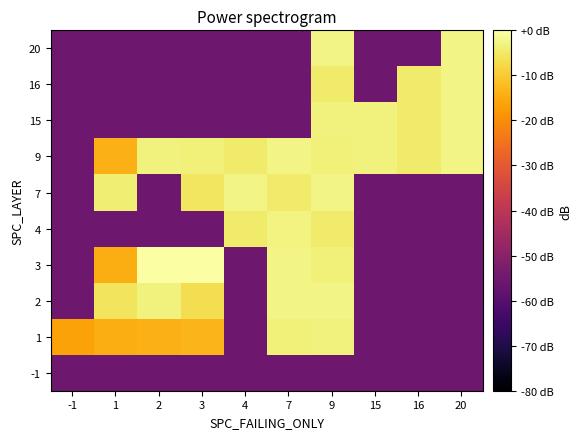

Reading right to left, what are all the values shown in this chart?

-1: 20=-55.4	16=-55.4	15=-55.4	9=-55.4	7=-55.4	4=-55.4	3=-55.4	2=-55.4	1=-55.4	-1=-55.4
1: 20=-55.4	16=-55.4	15=-55.4	9=-3.2	7=-3.6	4=-55.4	3=-13.1	2=-13.8	1=-14.6	-1=-16.3
2: 20=-55.4	16=-55.4	15=-55.4	9=-2.7	7=-2.7	4=-55.4	3=-6.8	2=-3.2	1=-5.9	-1=-55.4
3: 20=-55.4	16=-55.4	15=-55.4	9=-3.6	7=-2.7	4=-55.4	3=0.0	2=-0.3	1=-14.6	-1=-55.4
4: 20=-55.4	16=-55.4	15=-55.4	9=-4.5	7=-3.0	4=-4.5	3=-55.4	2=-55.4	1=-55.4	-1=-55.4
7: 20=-55.4	16=-55.4	15=-55.4	9=-2.7	7=-4.5	4=-2.7	3=-5.6	2=-55.4	1=-4.1	-1=-55.4
9: 20=-2.7	16=-4.5	15=-3.2	9=-3.6	7=-2.7	4=-4.5	3=-3.6	2=-3.2	1=-13.8	-1=-55.4
15: 20=-2.7	16=-4.5	15=-3.2	9=-3.2	7=-55.4	4=-55.4	3=-55.4	2=-55.4	1=-55.4	-1=-55.4
16: 20=-2.7	16=-4.5	15=-55.4	9=-4.5	7=-55.4	4=-55.4	3=-55.4	2=-55.4	1=-55.4	-1=-55.4
20: 20=-2.7	16=-55.4	15=-55.4	9=-2.7	7=-55.4	4=-55.4	3=-55.4	2=-55.4	1=-55.4	-1=-55.4